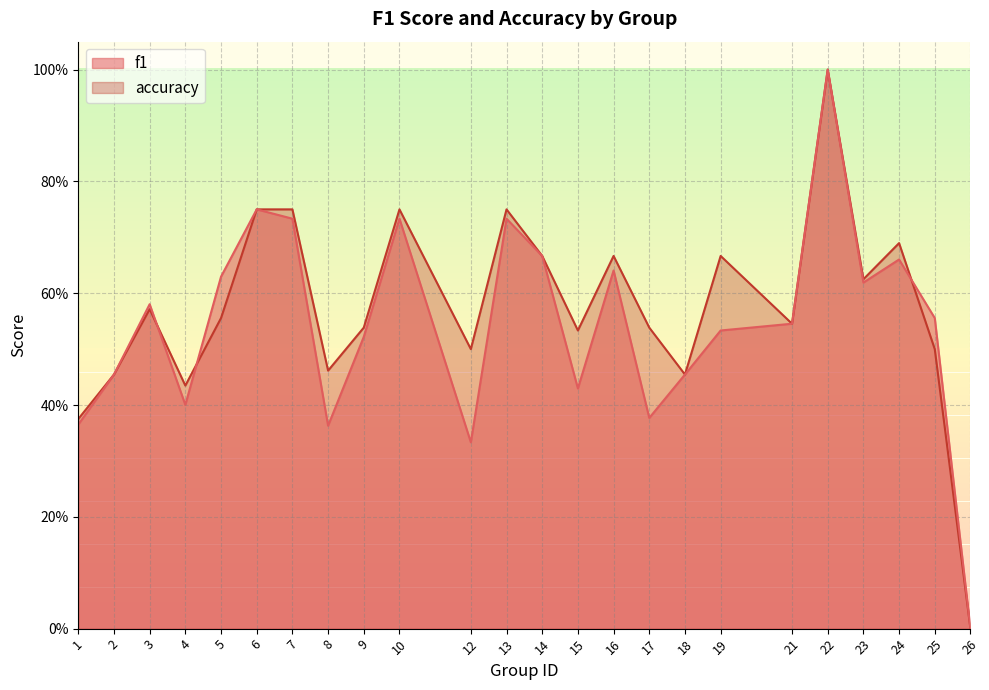

Reading left to right, extract all data points from this chart.

f1: 0.4	0.5	0.6	0.4	0.6	0.8	0.7	0.4	0.5	0.7	0.3	0.7	0.7	0.4	0.6	0.4	0.5	0.5	0.5	1.0	0.6	0.7	0.6	0.0
accuracy: 0.4	0.5	0.6	0.4	0.6	0.8	0.8	0.5	0.5	0.8	0.5	0.8	0.7	0.5	0.7	0.5	0.5	0.7	0.5	1.0	0.6	0.7	0.5	0.0